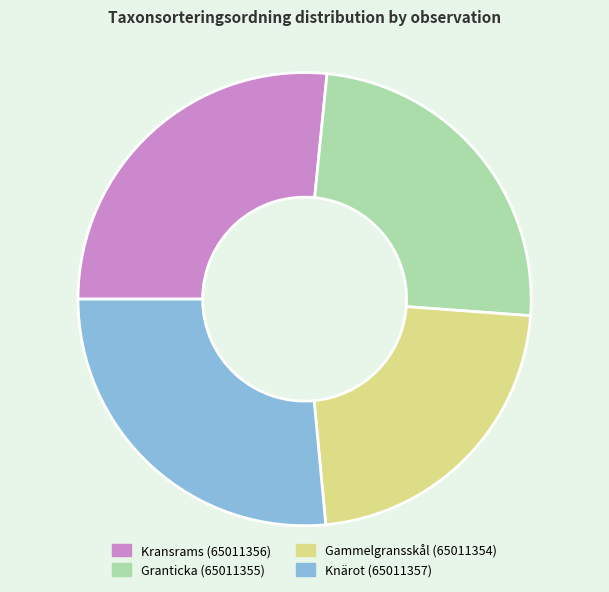

Is the sum of Granticka (65011355) and Gammelgransskål (65011354) greater than half?

No